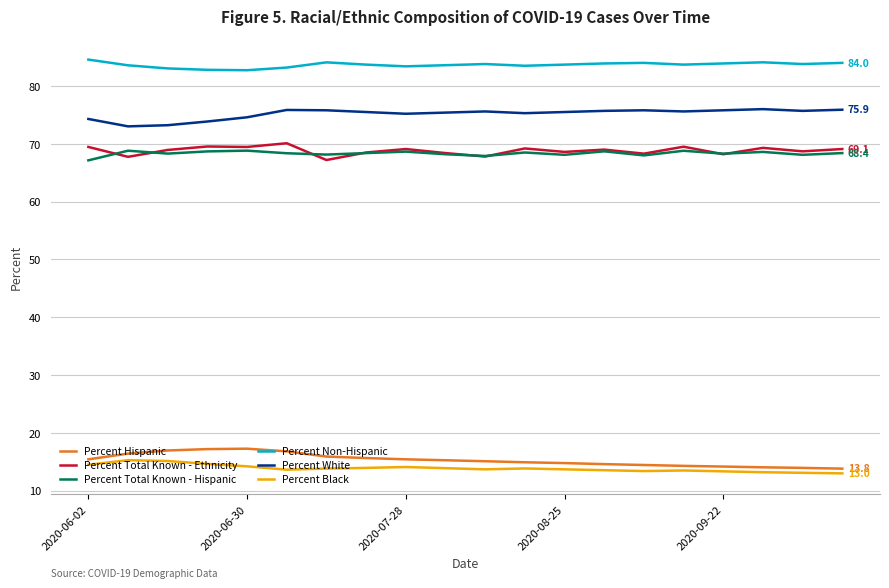

What is the greatest value displayed?

84.6